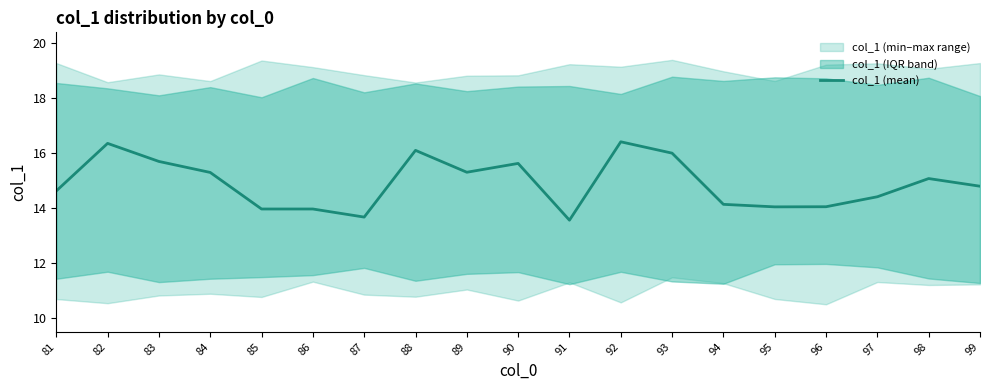

How many points are higher than both their immediate neighbors (excluding endpoints)?

5